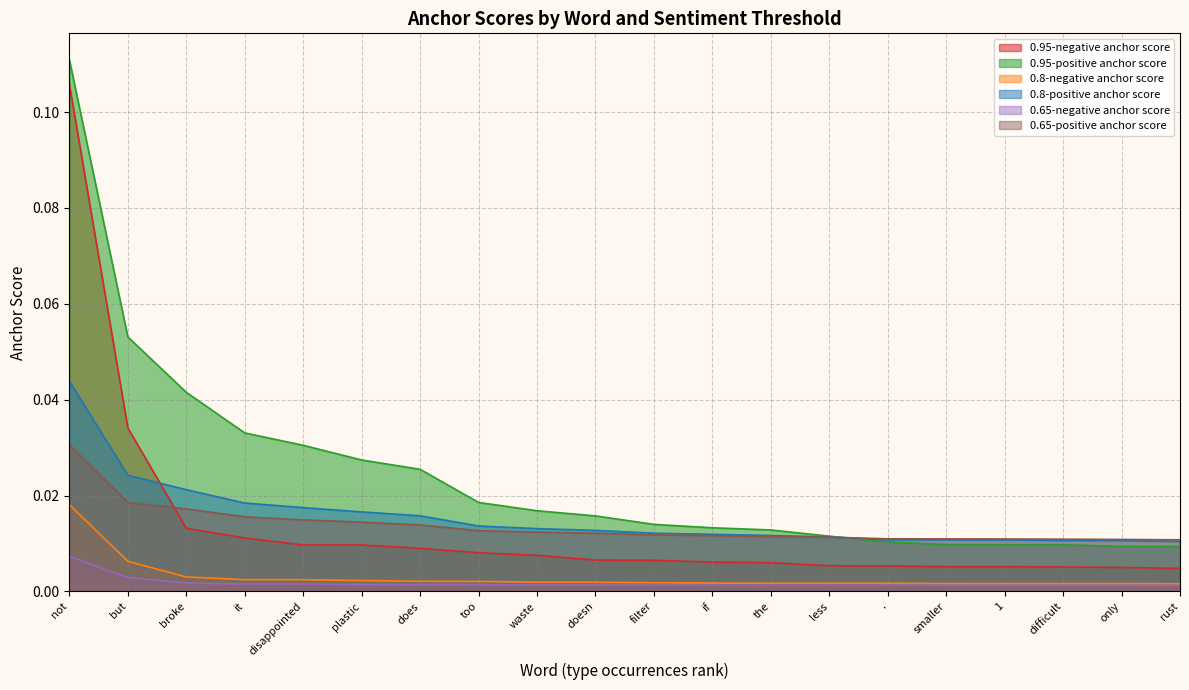

What is the greatest value displayed?

0.1